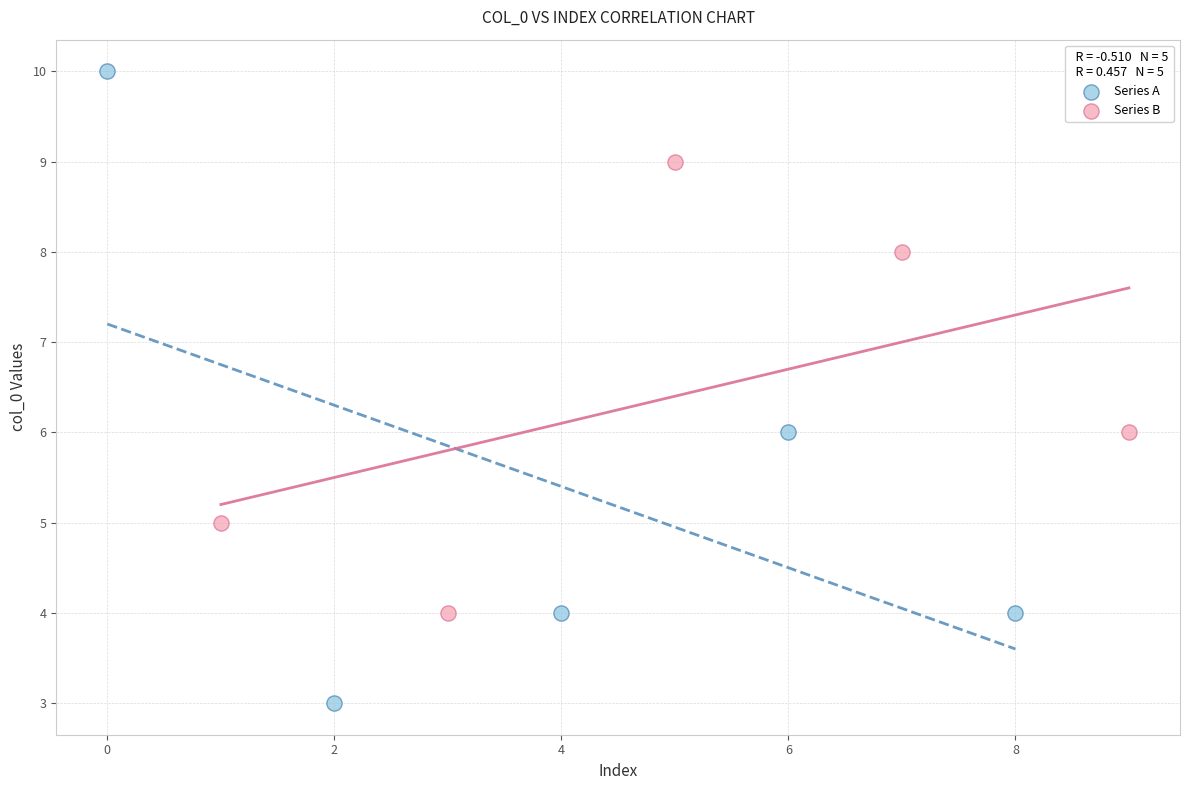

Which series contains the highest Y value?

Series A